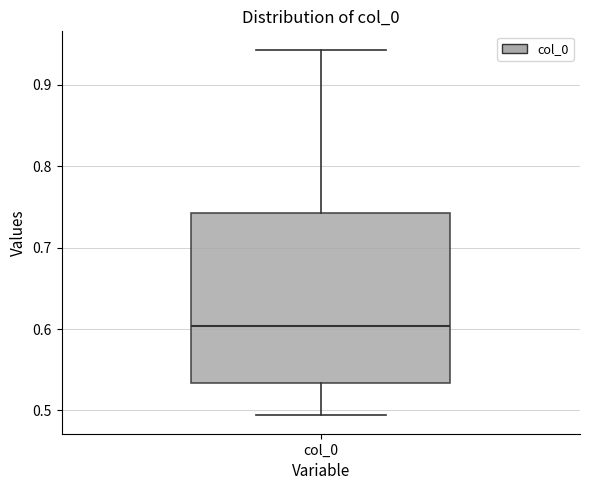

Where does the upper whisker of the box for col_0 end on the y-axis? The values are not printed on the chart, so give them approximately, as read against the axis.

0.94